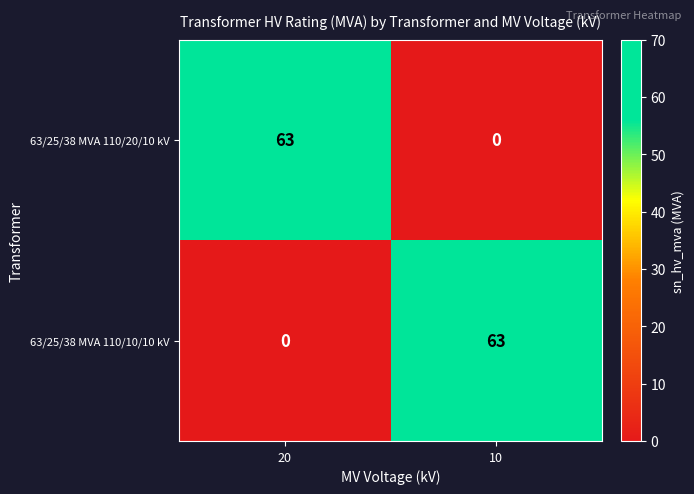

What value does the 63/25/38 MVA 110/20/10 kV series have at 20, to the nearest 5?

65